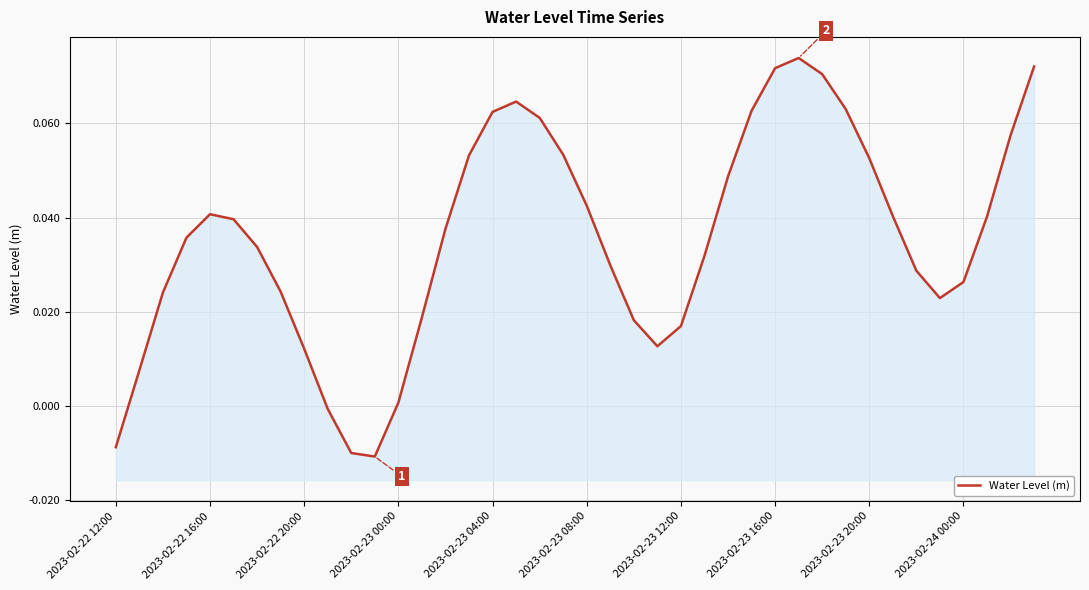

Reading right to left, what are all the values shown in this chart?

0.1	0.1	0.0	0.0	0.0	0.0	0.0	0.1	0.1	0.1	0.1	0.1	0.1	0.0	0.0	0.0	0.0	0.0	0.0	0.0	0.1	0.1	0.1	0.1	0.1	0.0	0.0	0.0	-0.0	-0.0	-0.0	0.0	0.0	0.0	0.0	0.0	0.0	0.0	0.0	-0.0